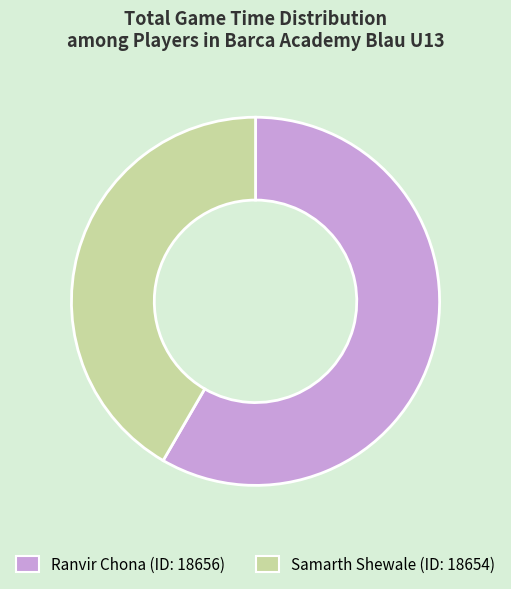

Does any single category account for the majority?

Yes